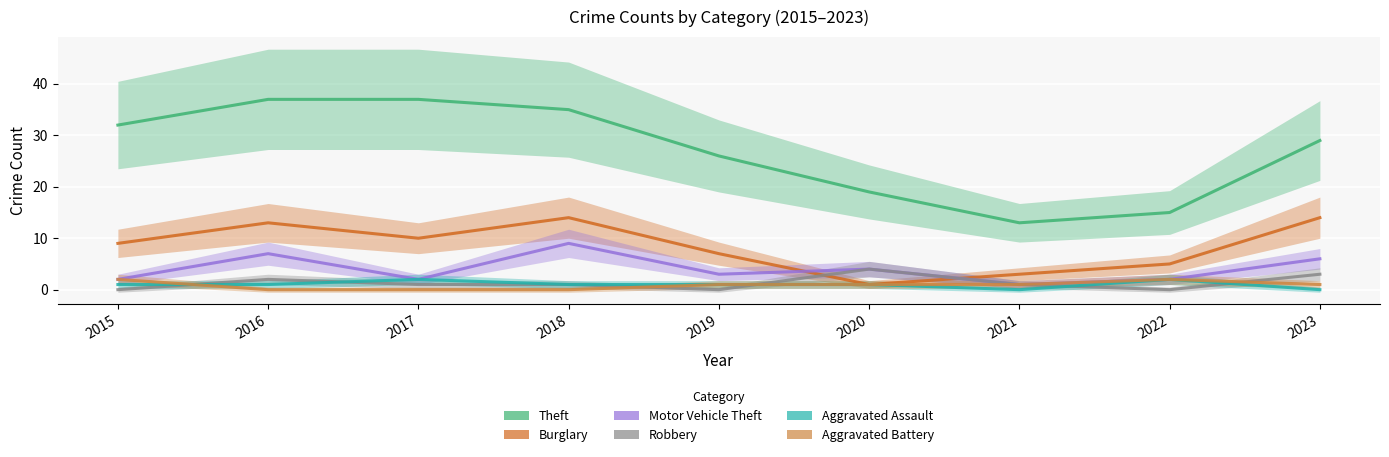

How many values in the Theft series exceed 29?

4